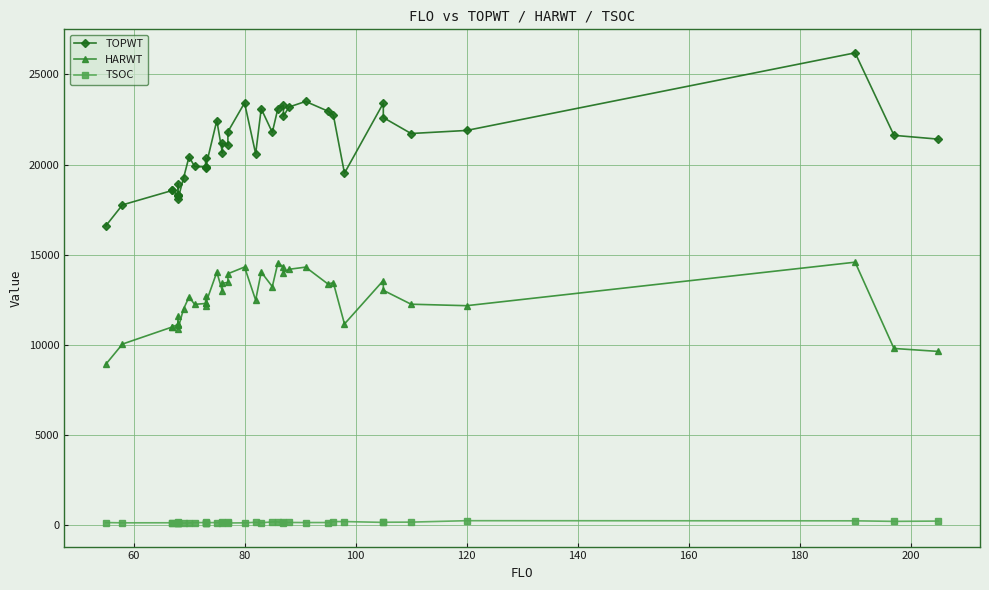

Reading left to right, list all the values displayed in this chart.

TOPWT: 16593	17759	18562	18562	18289	18924	18259	18289	18082	19241	20435	19890	19860	20342	19819	19860	22443	20647	21183	21071	21818	23421	20596	23095	21783	23104	23295	22680	23190	23502	22965	22736	19519	23406	22606	21721	21891	26199	21620	21408
HARWT: 8910	10033	10984	10984	11128	11589	11103	11128	10867	11976	12648	12237	12286	12687	12139	12286	14023	12981	13407	13456	13937	14309	12469	14030	13222	14532	14317	14002	14183	14304	13373	13438	11148	13561	13017	12245	12163	14578	9789	9624
TSOC: 124	110	113	106	106	100	99	112	148	96	104	124	122	109	167	118	124	131	111	148	101	110	138	115	160	162	119	132	129	125	126	178	180	134	142	149	228	221	190	207